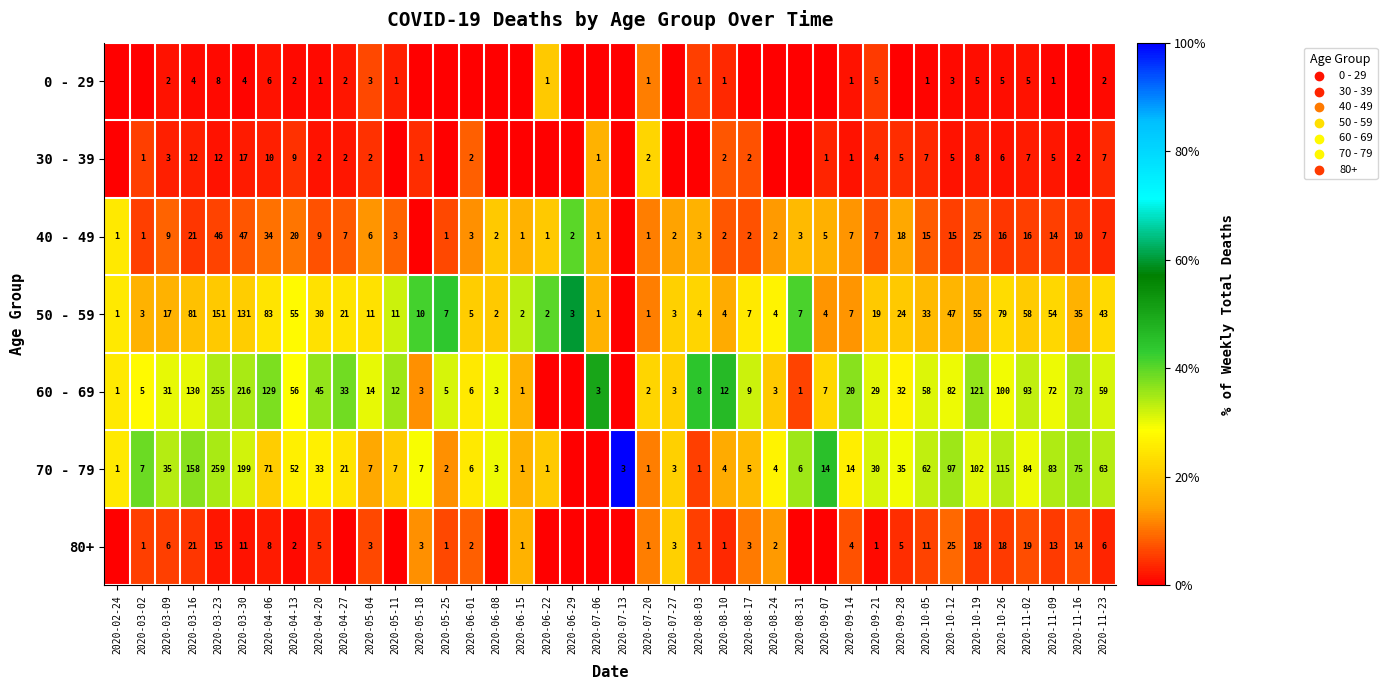

At which category is the sum across all series the highest?

2020-11-09